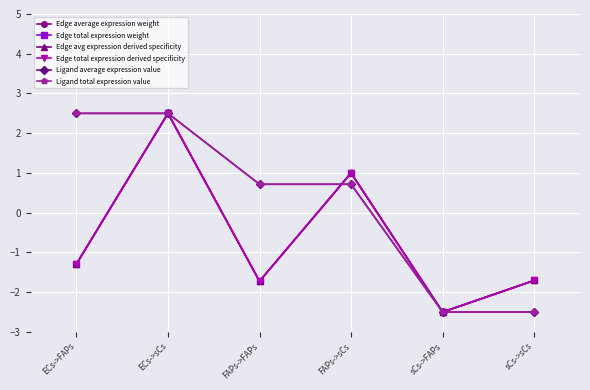

Which category has the highest value in the Edge average expression weight series?

ECs->sCs